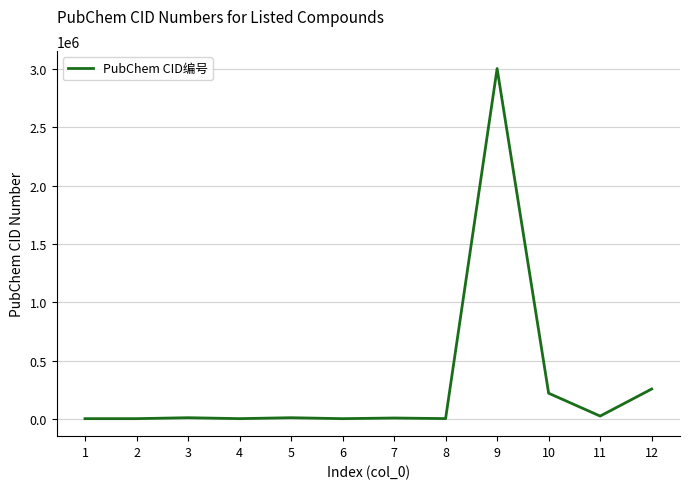

What is the difference between the values at 9 and 6?

2995271